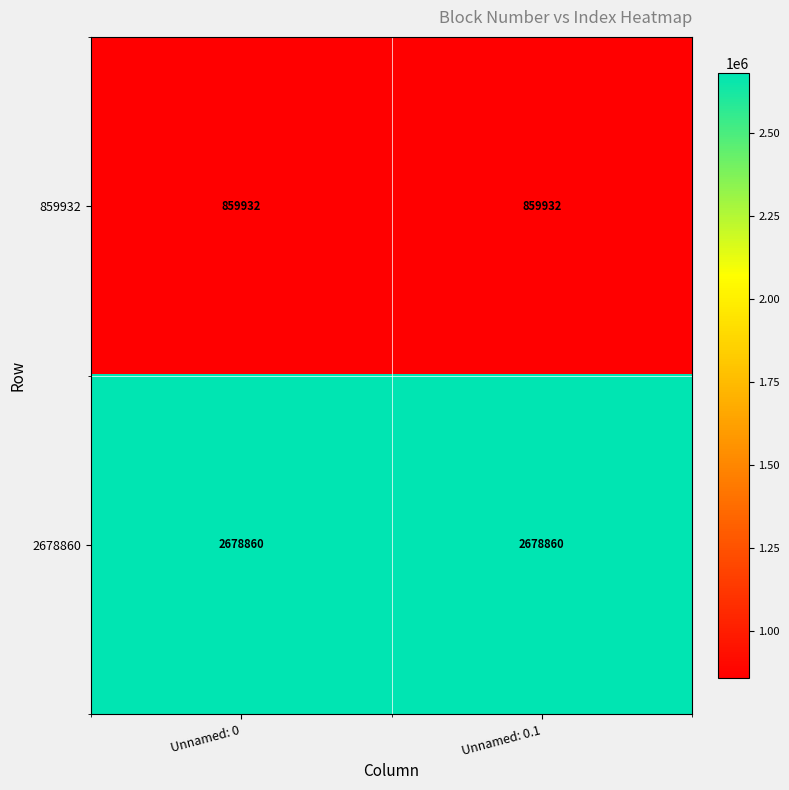

The value of 859932 at Unnamed: 0.1 is 1198086. True or false?

False